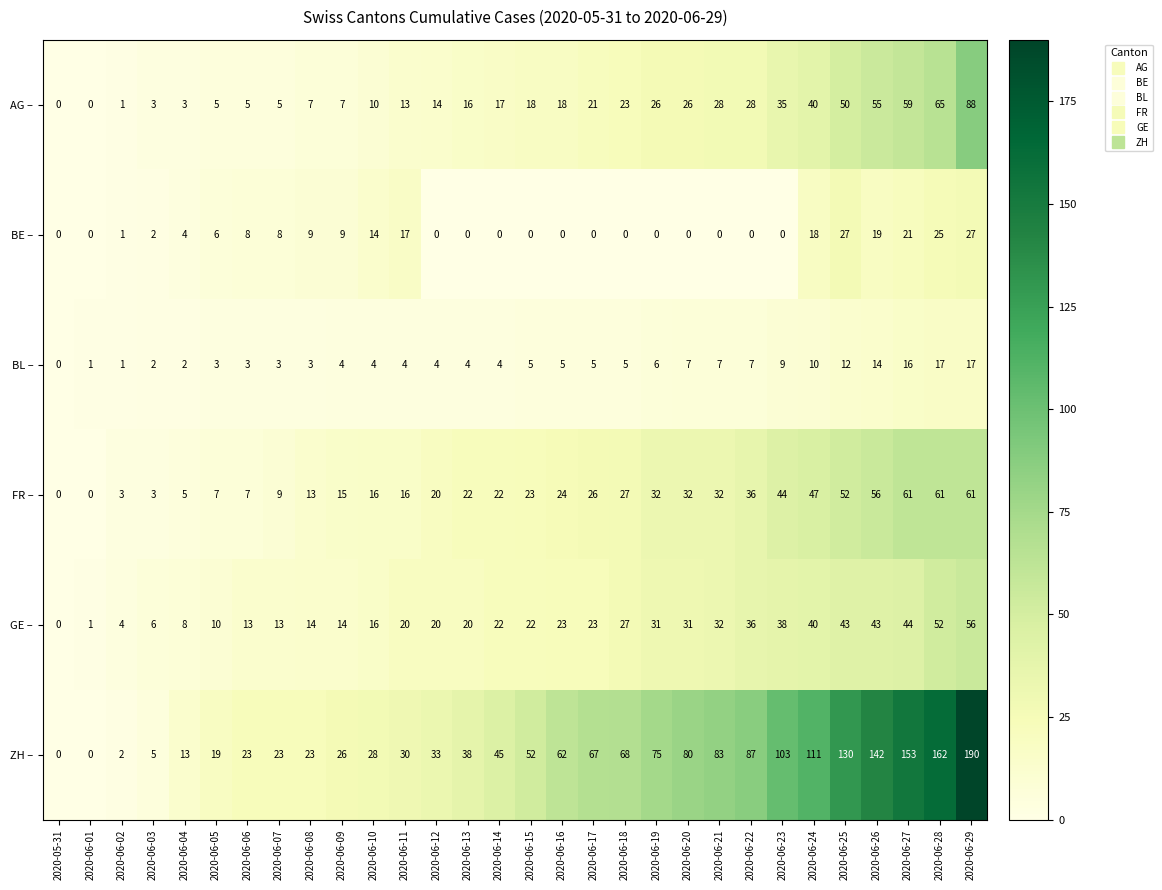

How many values in GE – are above zero?

29